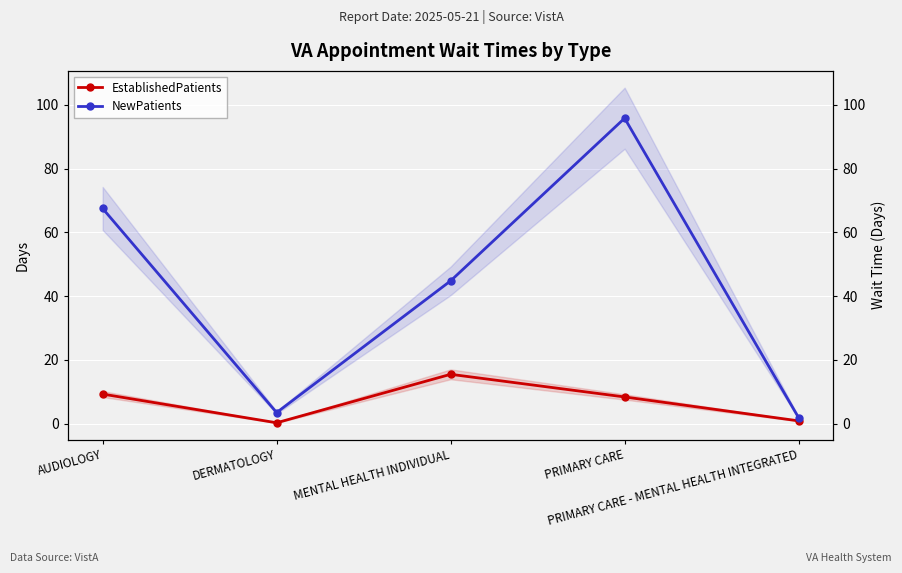

Reading left to right, transcribe all the data shown in this chart.

EstablishedPatients: AUDIOLOGY=9.3	DERMATOLOGY=0.3	MENTAL HEALTH INDIVIDUAL=15.5	PRIMARY CARE=8.4	PRIMARY CARE - MENTAL HEALTH INTEGRATED=0.9
NewPatients: AUDIOLOGY=67.5	DERMATOLOGY=3.5	MENTAL HEALTH INDIVIDUAL=44.8	PRIMARY CARE=95.8	PRIMARY CARE - MENTAL HEALTH INTEGRATED=1.9